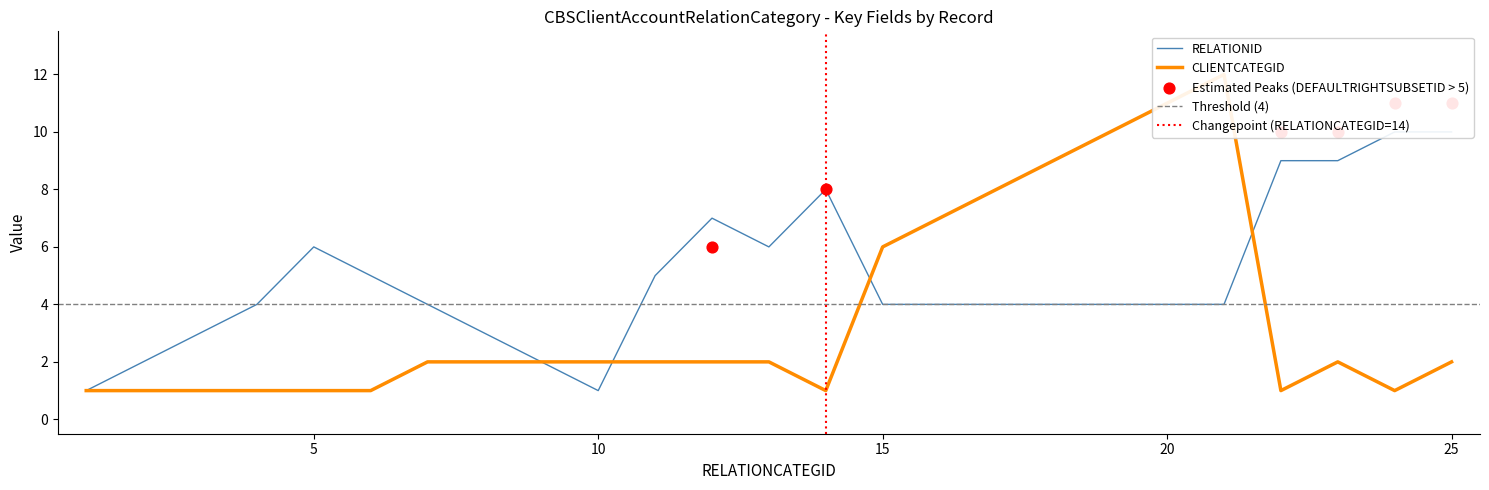

Which series reaches the minimum Y coordinate?

RELATIONID